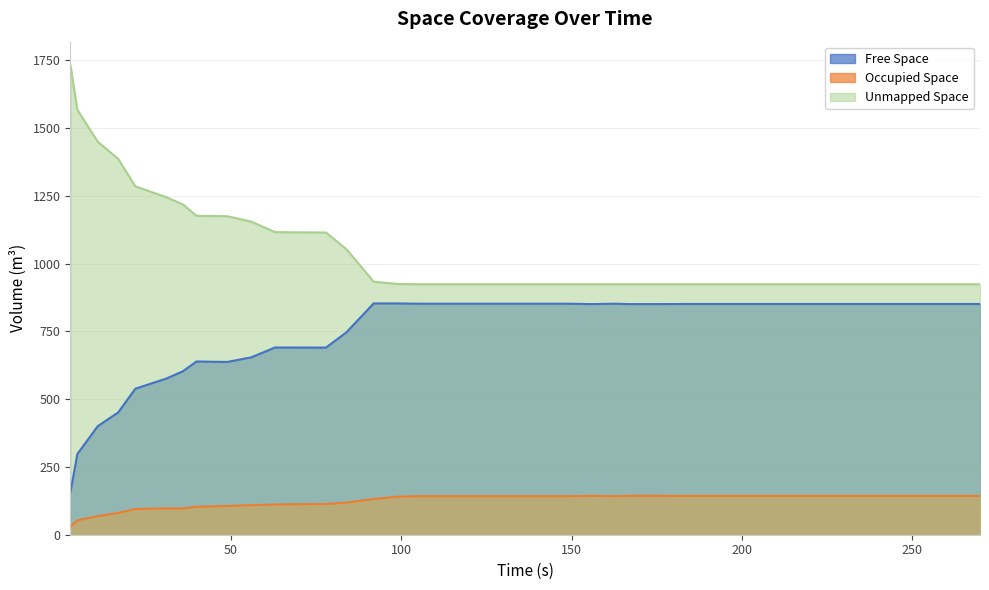

What are all the series names shown in the legend?

Free Space, Occupied Space, Unmapped Space